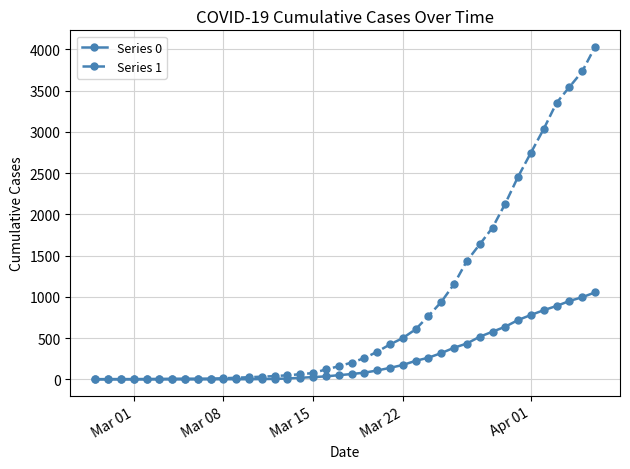

List the series in order of their overall mean, lowest first.

Series 0, Series 1